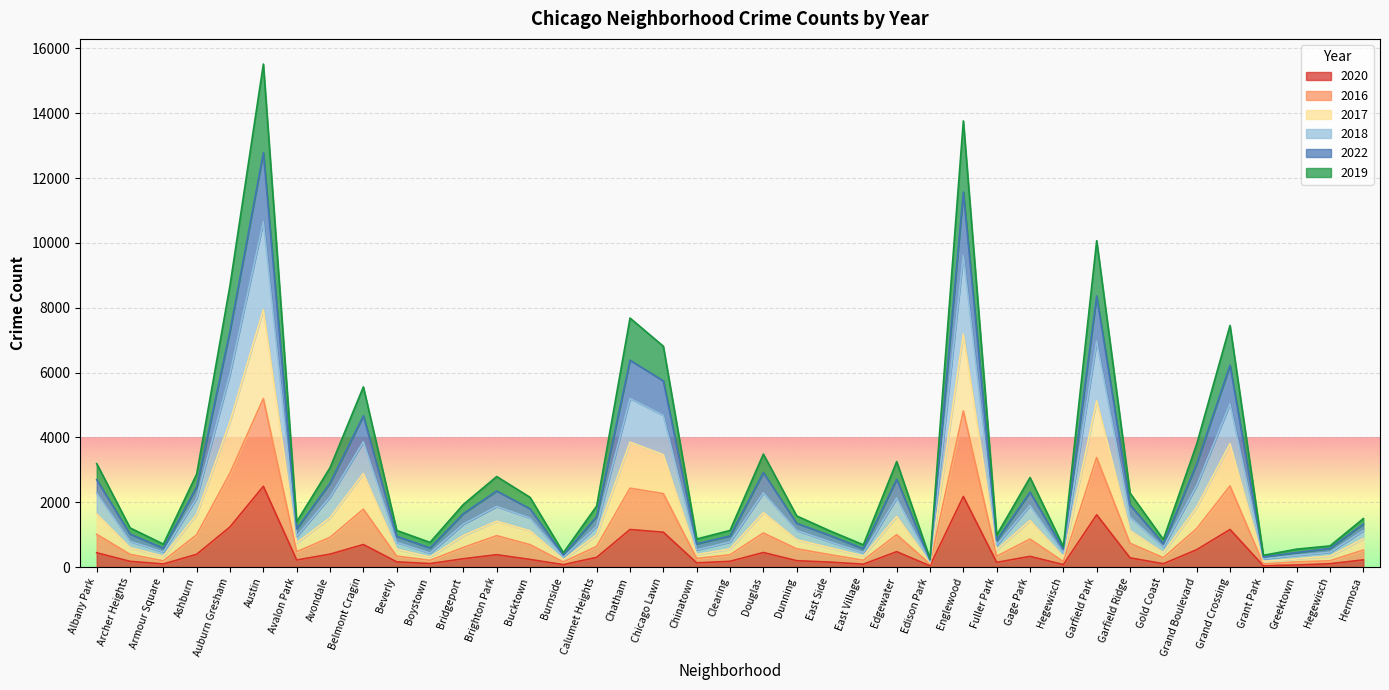

True or false: 2022 has more than 1 points higher than both neighbors.

True